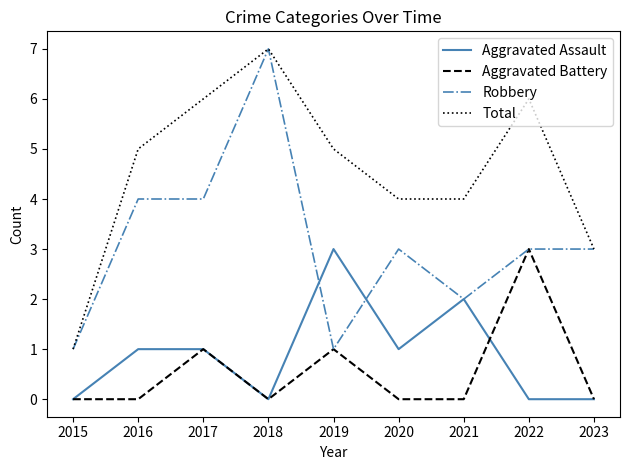

Count the Aggravated Assault values in the range 0 to 1.

7